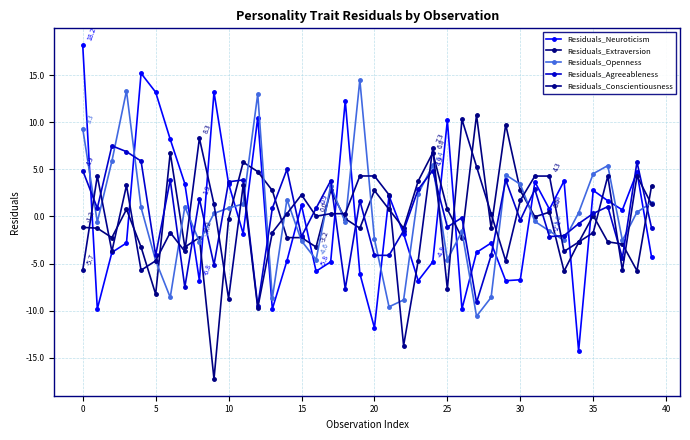

Count the number of categories in the chart.

40